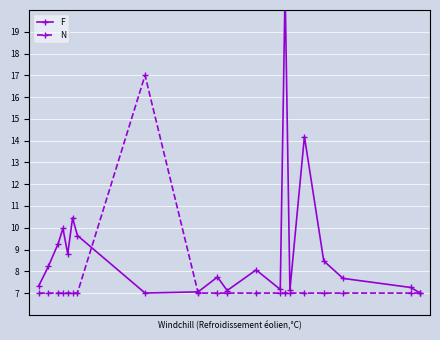

What is the minimum value for N?

7